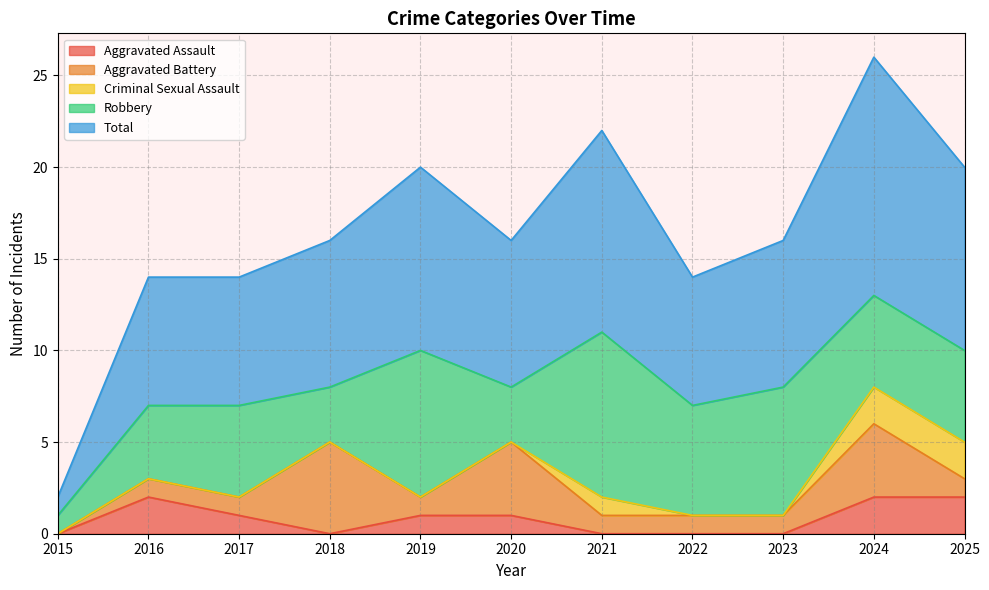

Reading left to right, transcribe all the data shown in this chart.

Aggravated Assault: 0	2	1	0	1	1	0	0	0	2	2
Aggravated Battery: 0	1	1	5	1	4	1	1	1	4	1
Criminal Sexual Assault: 0	0	0	0	0	0	1	0	0	2	2
Robbery: 1	4	5	3	8	3	9	6	7	5	5
Total: 1	7	7	8	10	8	11	7	8	13	10